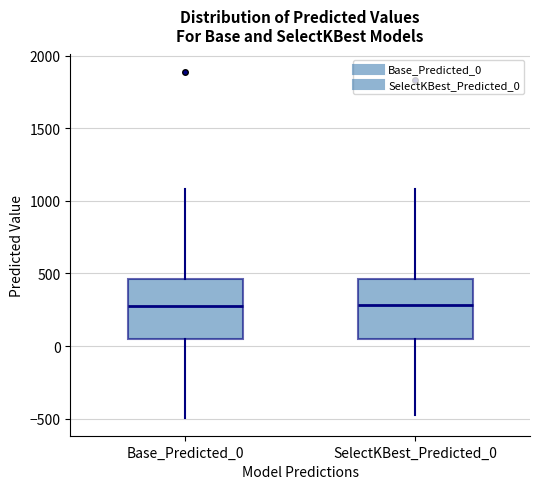

Reading left to right, transcribe this box plot: for each box, give where its median line is, the range the box spans, and where its two whiskers end, as read against the y-axis. The values are not printed on the chart, so give them approximately, as read against the axis.

Base_Predicted_0: median 250, box 50 to 450, whiskers -500 to 1100
SelectKBest_Predicted_0: median 300, box 50 to 450, whiskers -450 to 1100